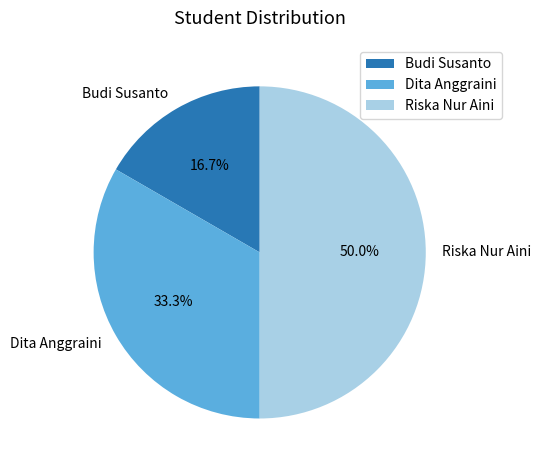

How many slices are in this pie chart?

3